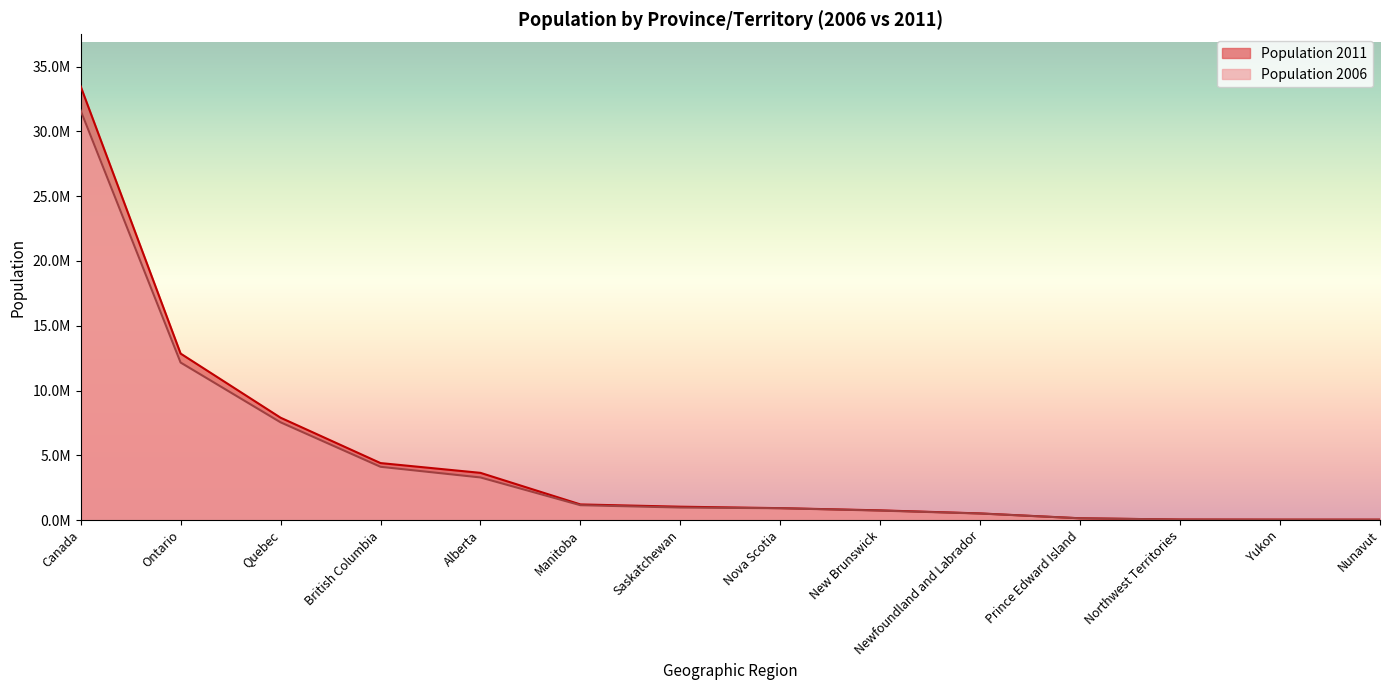

Between which two adjacent categories do Population 2006 and Population 2011 first intersect?

Prince Edward Island and Northwest Territories